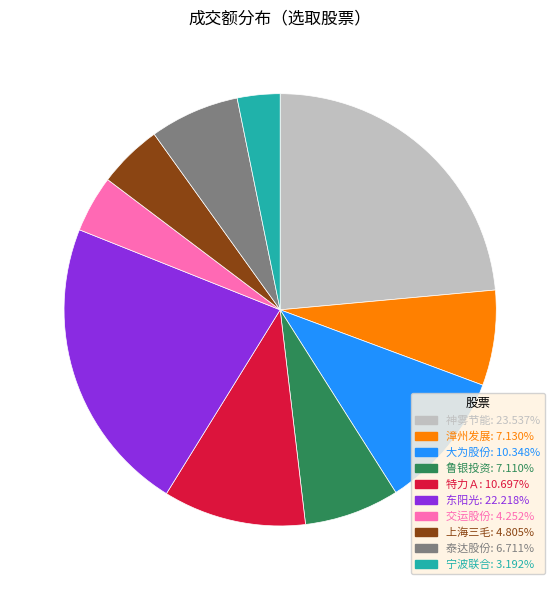

How many slices are in this pie chart?

10